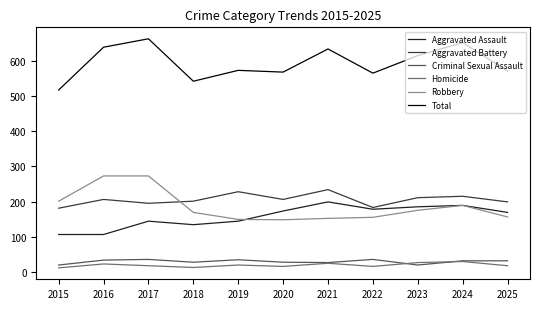

What is the spread (max minus min) of values at 2024?

624